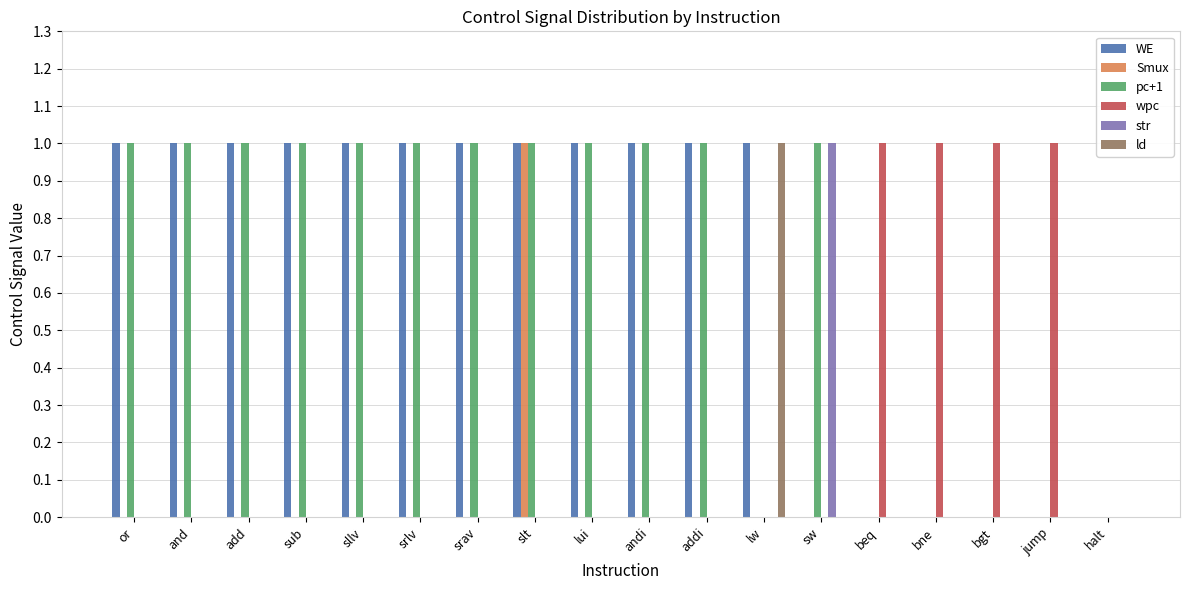

At which category is the sum across all series the highest?

slt